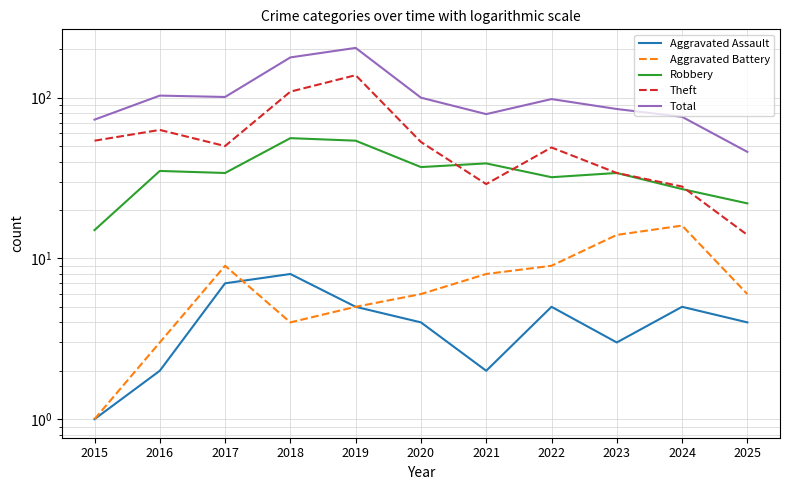

Reading left to right, what are all the values shown in this chart?

Aggravated Assault: 1	2	7	8	5	4	2	5	3	5	4
Aggravated Battery: 1	3	9	4	5	6	8	9	14	16	6
Robbery: 15	35	34	56	54	37	39	32	34	27	22
Theft: 54	63	50	109	138	53	29	49	34	28	14
Total: 73	103	101	178	204	100	79	98	85	76	46